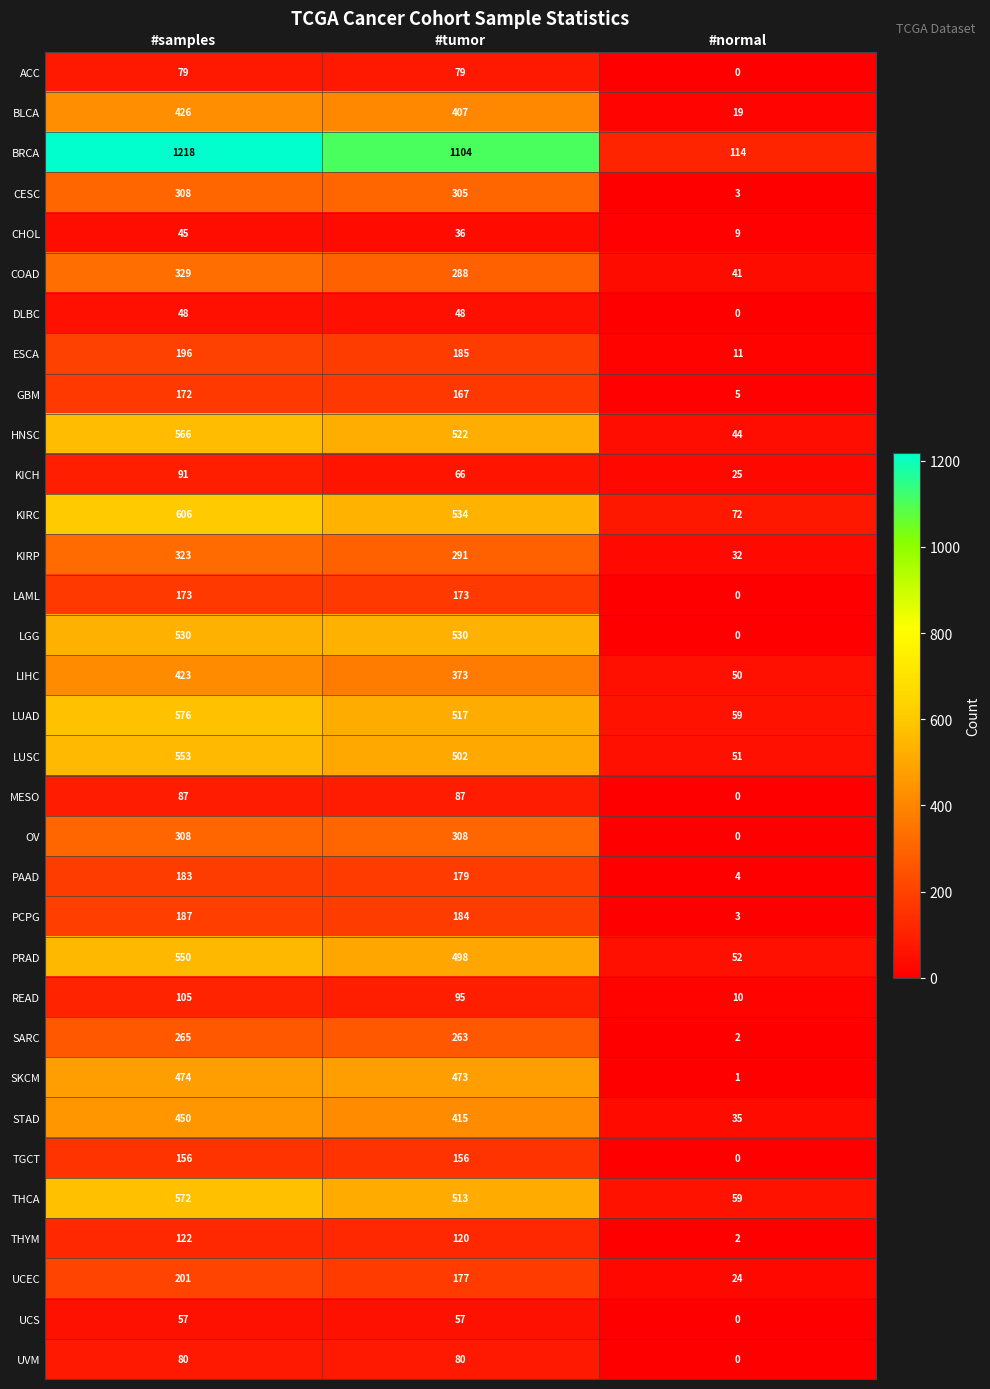

At which category is the sum across all series the highest?

#samples